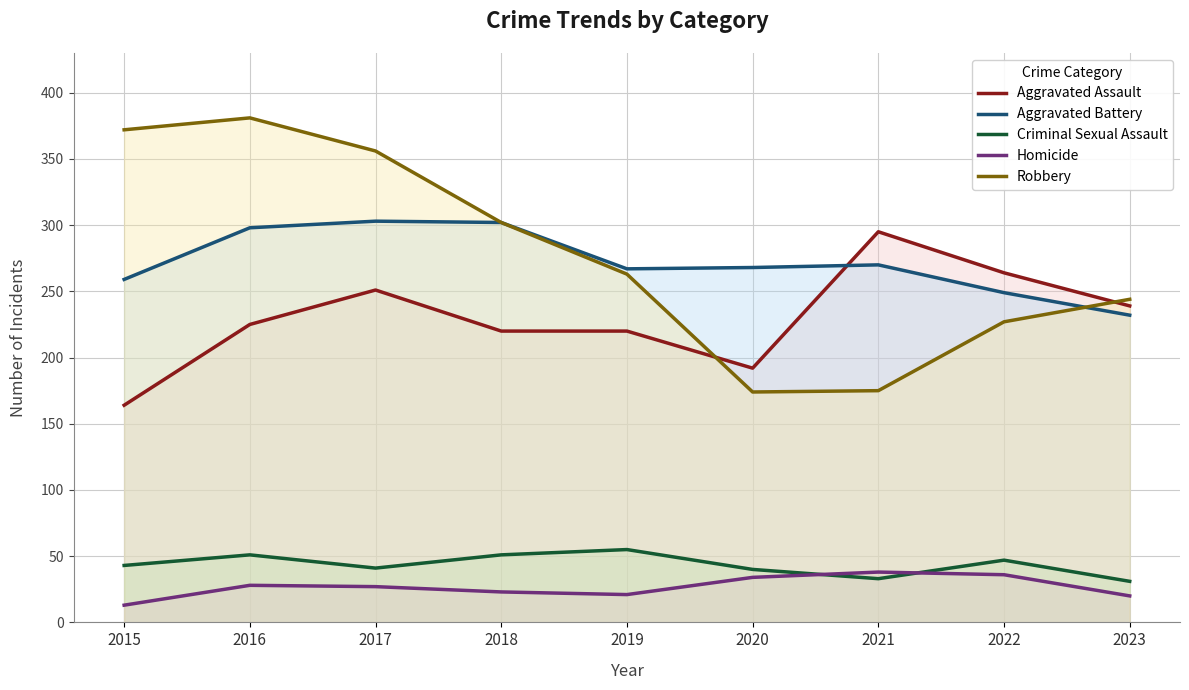

True or false: Robbery and Aggravated Battery intersect in this chart.

True